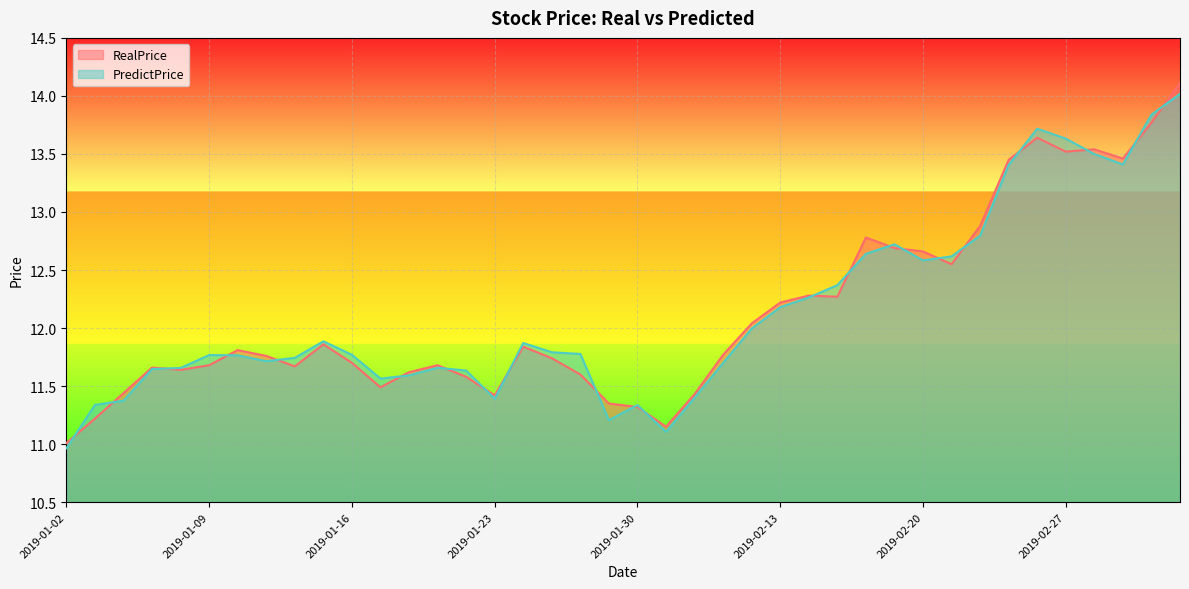

What is the difference between the PredictPrice values at 2019-02-28 and 2019-02-22?

0.7